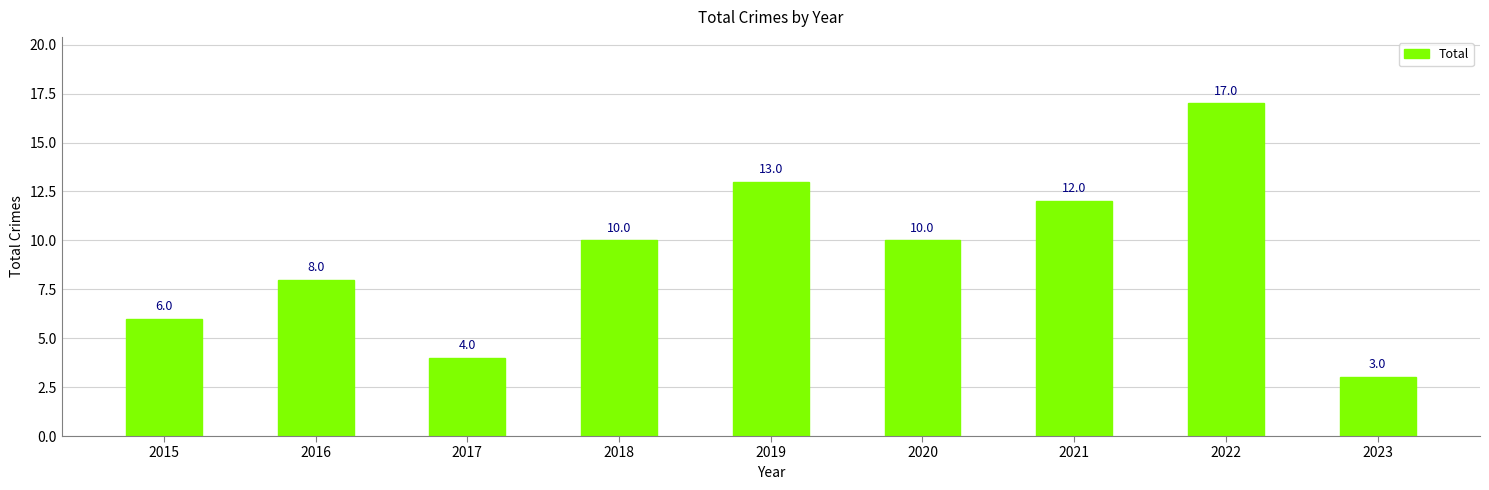

What value does the data have at 2022, to the nearest 5?

15